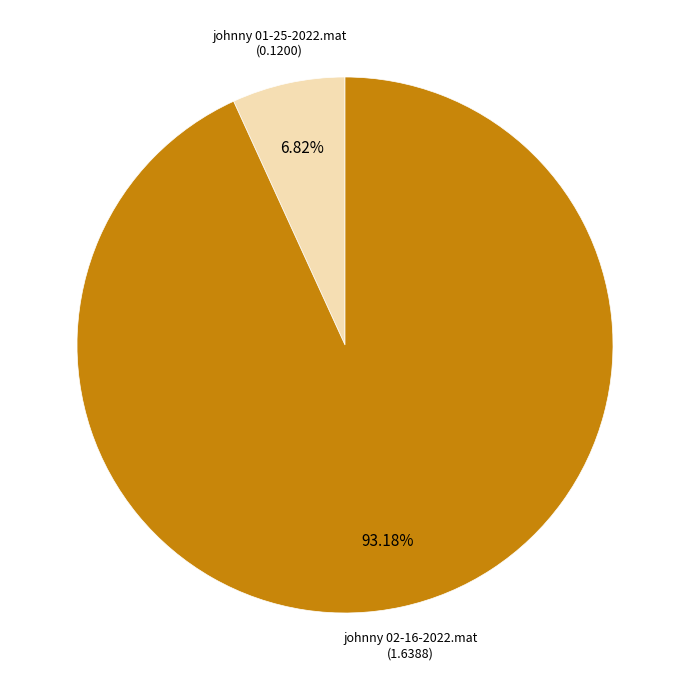

What percentage is NOT represented by johnny 02-16-2022.mat?

6.8%